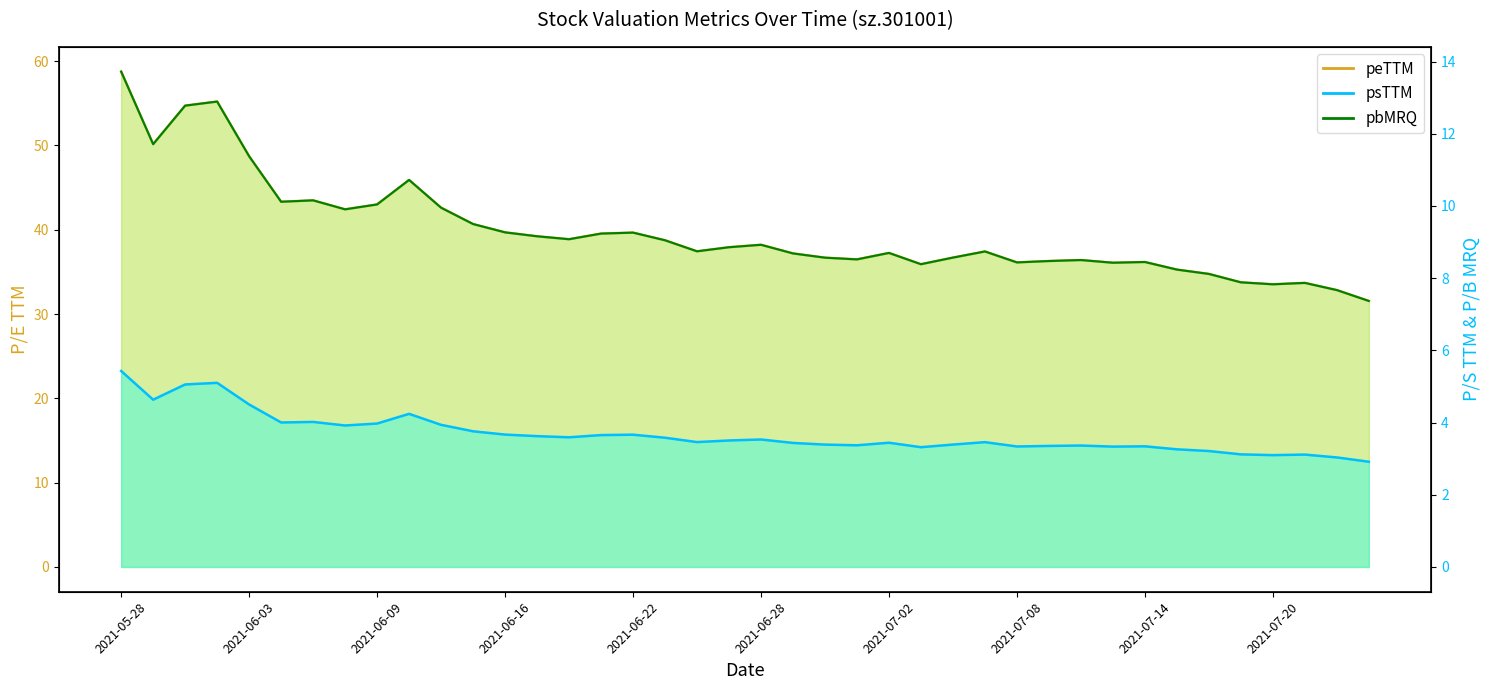

True or false: peTTM has a value of 36.1 at 2021-07-13.

True